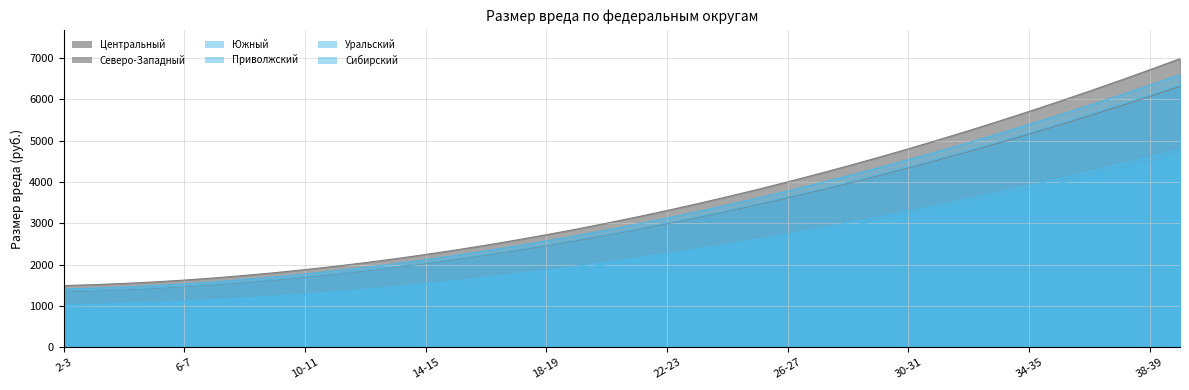

What is the sum of the Центральный values at 26-27 and 6-7?

5091